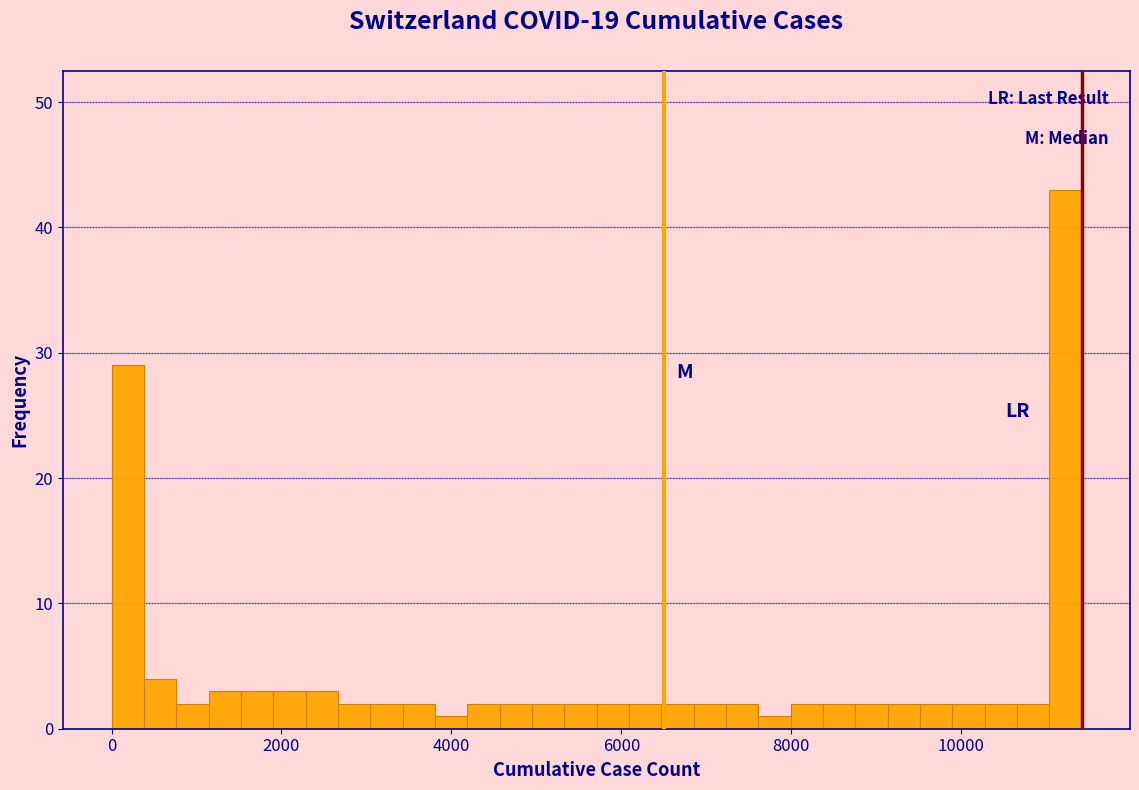

Read against the x-axis, roughly where is the centre of the tallest bar?

11200